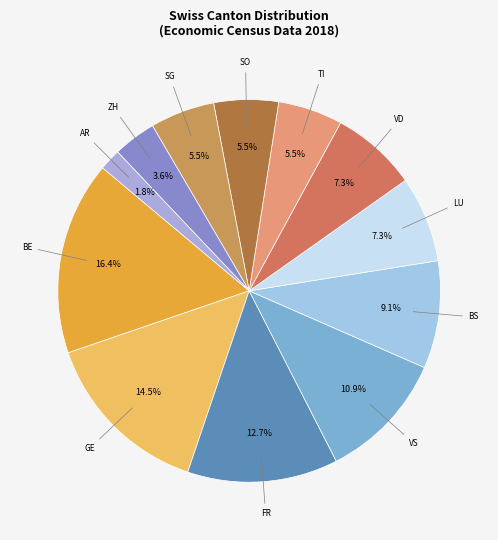

How many segments does this pie chart have?

12